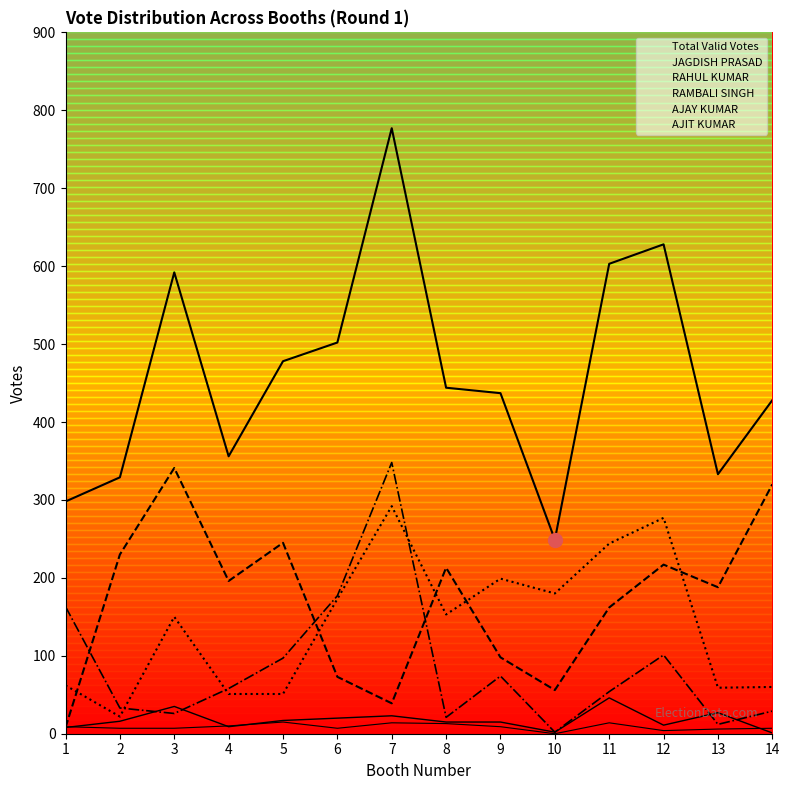

True or false: AJIT KUMAR and AJAY KUMAR cross at least once.

True